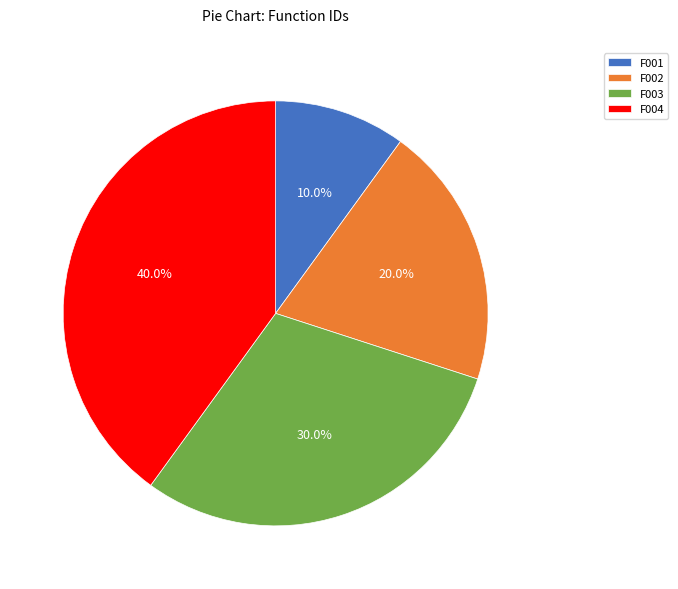

How much of the chart is everything except F002?

80.0%